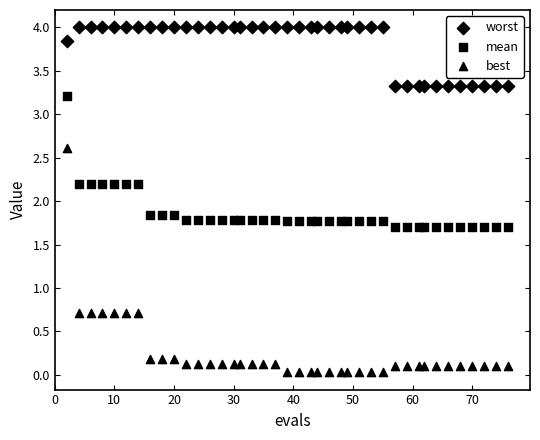

Count the number of points in this scatter plot.

120